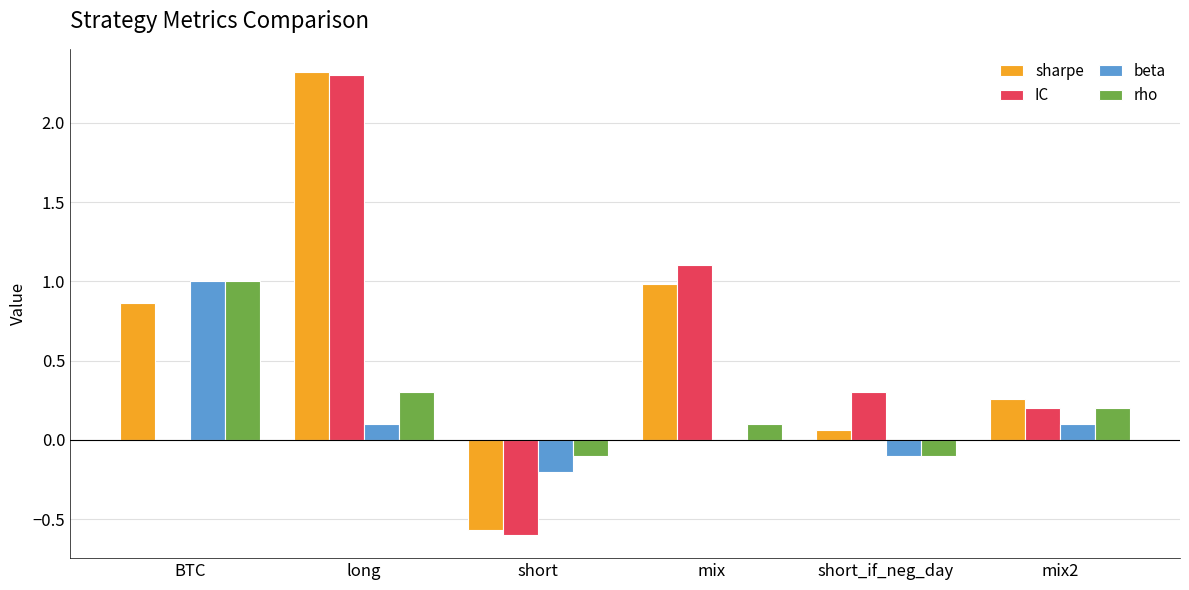

What is the sum of all sharpe values?

3.9